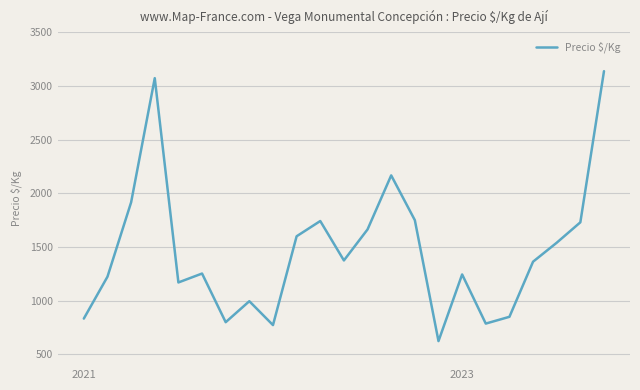

What is the smallest value displayed?

624.0